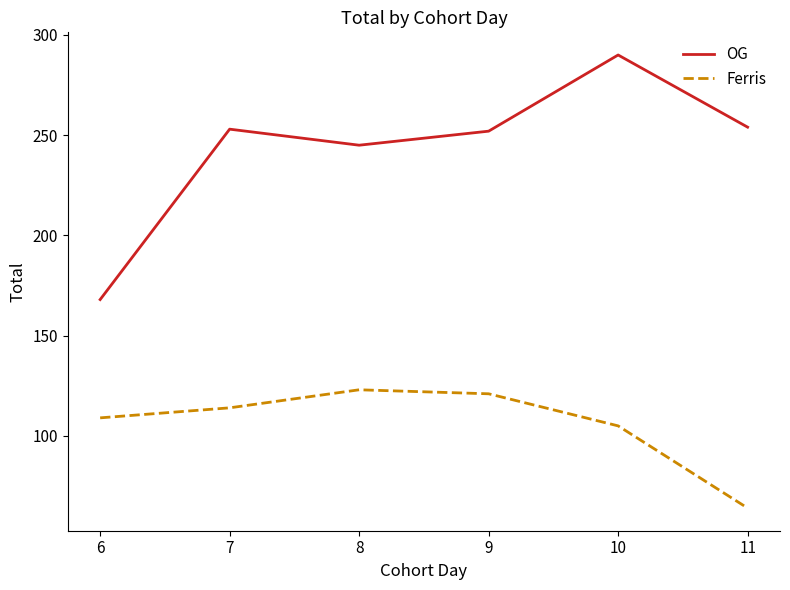

List the series in order of their overall mean, highest first.

OG, Ferris